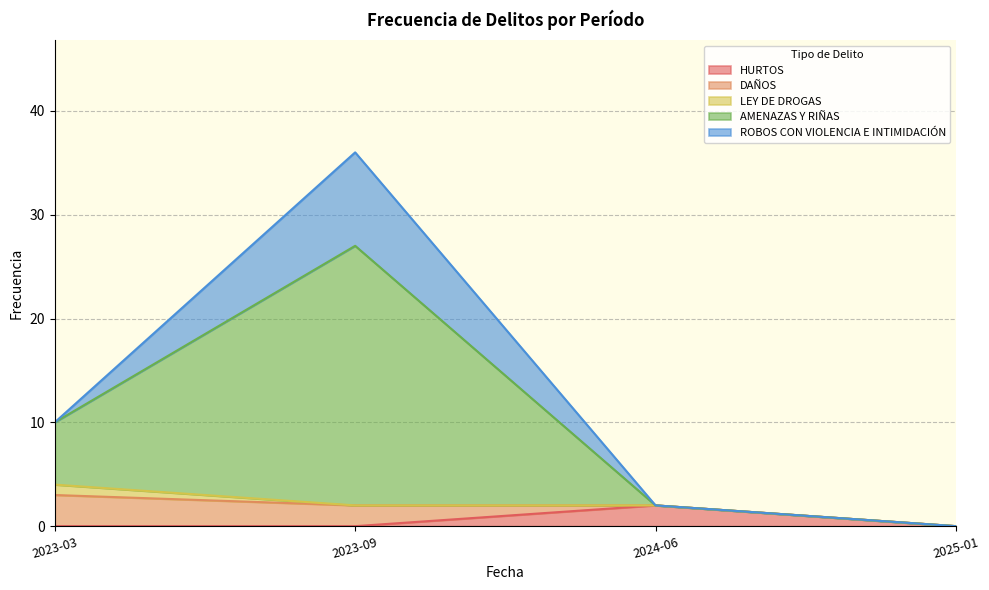

Reading left to right, extract all data points from this chart.

HURTOS: 2023-03=0	2023-09=0	2024-06=2	2025-01=0
DAÑOS: 2023-03=3	2023-09=2	2024-06=0	2025-01=0
LEY DE DROGAS: 2023-03=1	2023-09=0	2024-06=0	2025-01=0
AMENAZAS Y RIÑAS: 2023-03=6	2023-09=25	2024-06=0	2025-01=0
ROBOS CON VIOLENCIA E INTIMIDACIÓN: 2023-03=0	2023-09=9	2024-06=0	2025-01=0